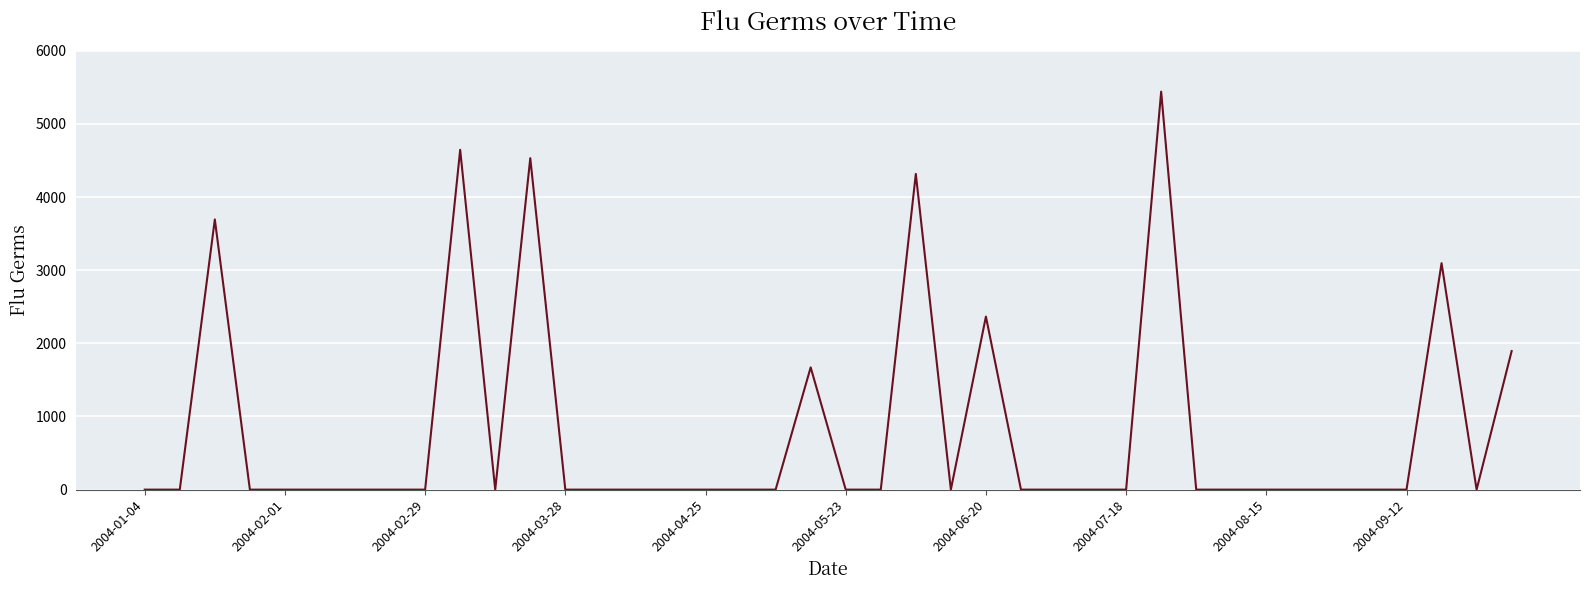

What is the difference between the maximum and minimum values?

5441.5